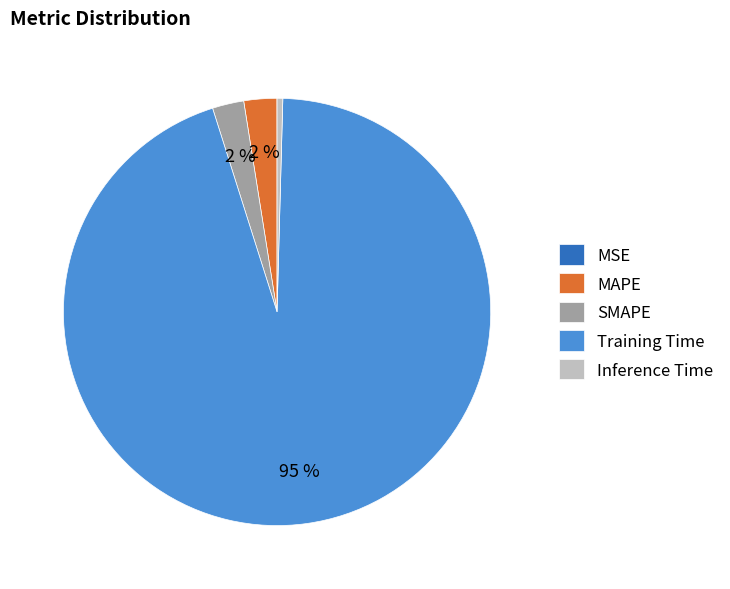

To the nearest percent, what is the average slice percentage?

20%